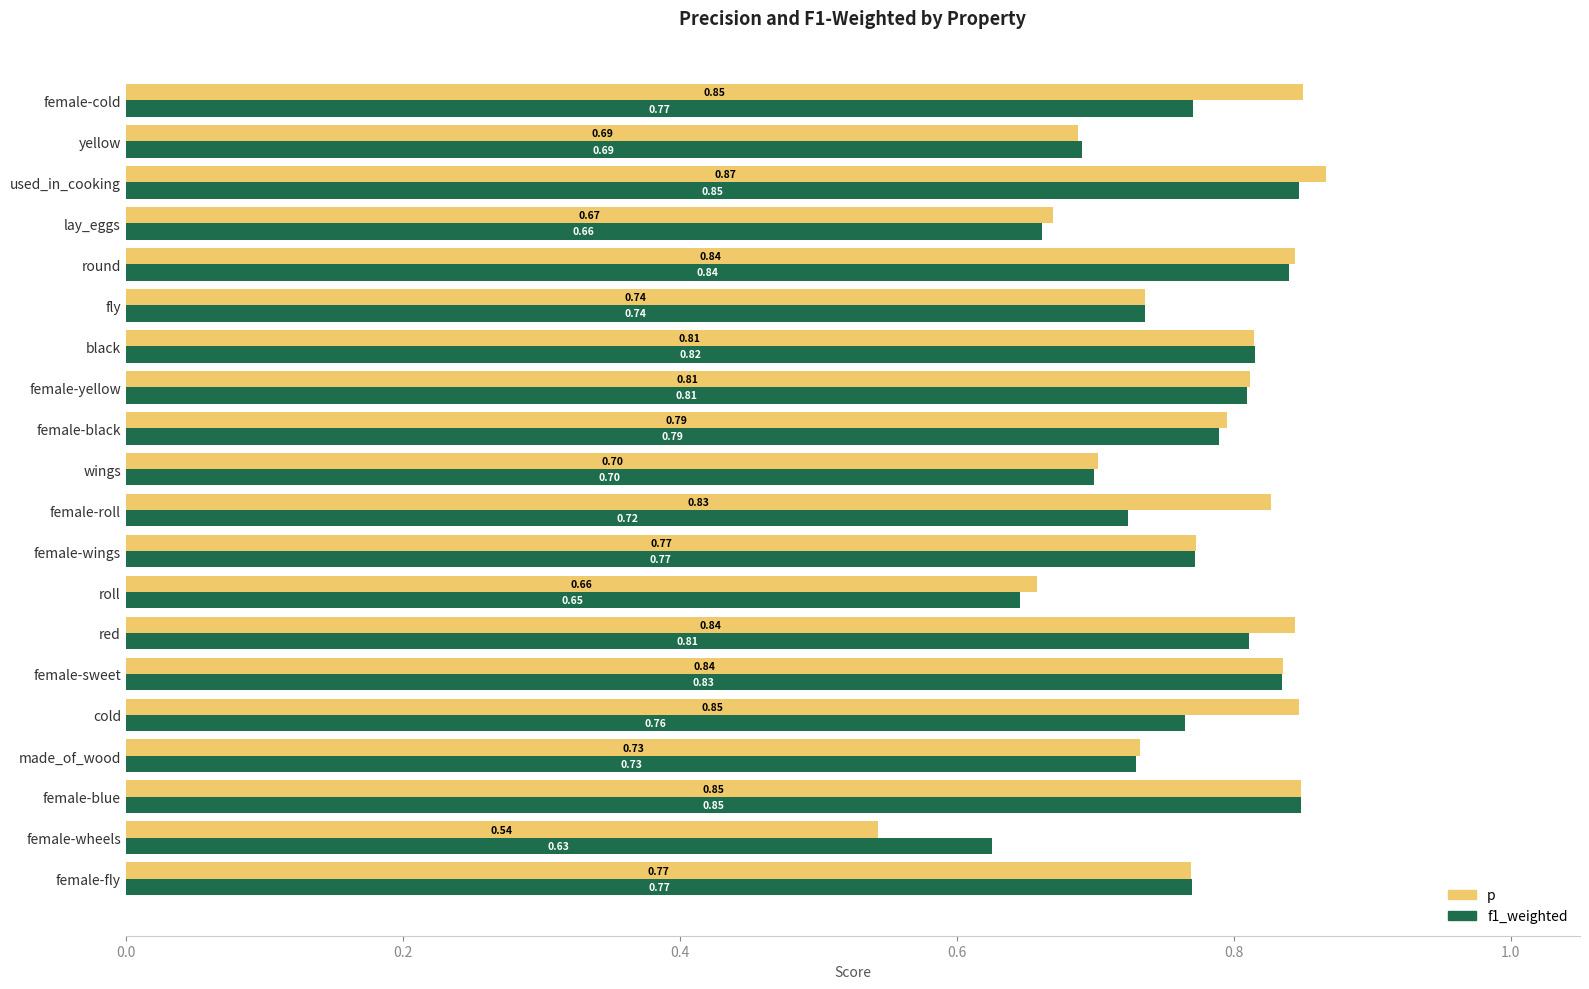

What is the sum of the f1_weighted values at made_of_wood and cold?

1.5